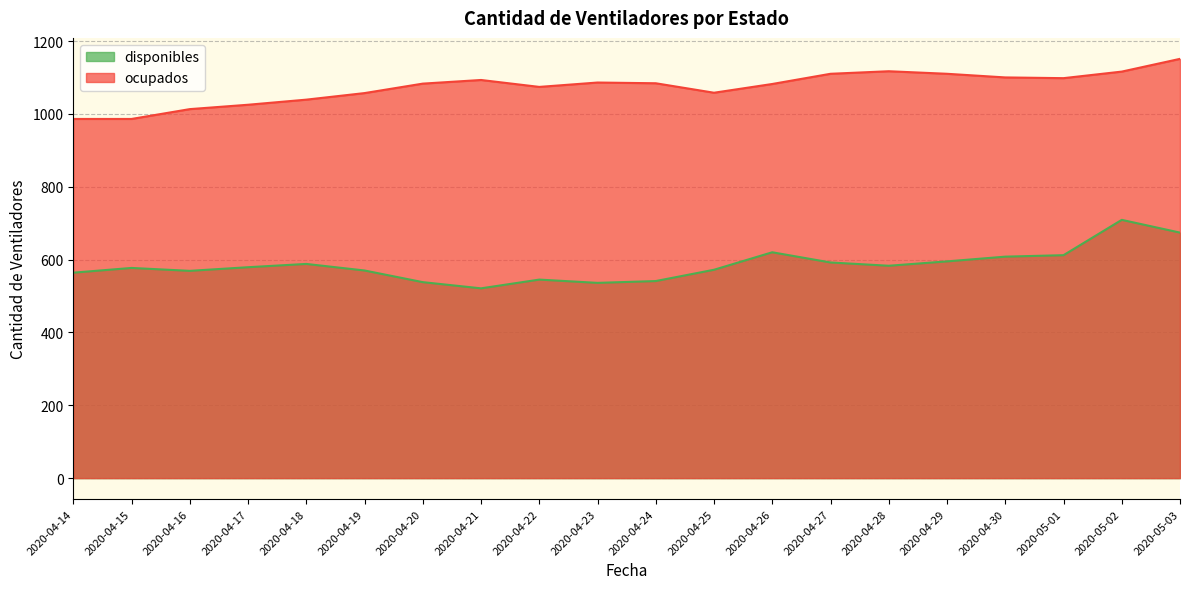

Where does the disponibles series first go above 579?

2020-04-18